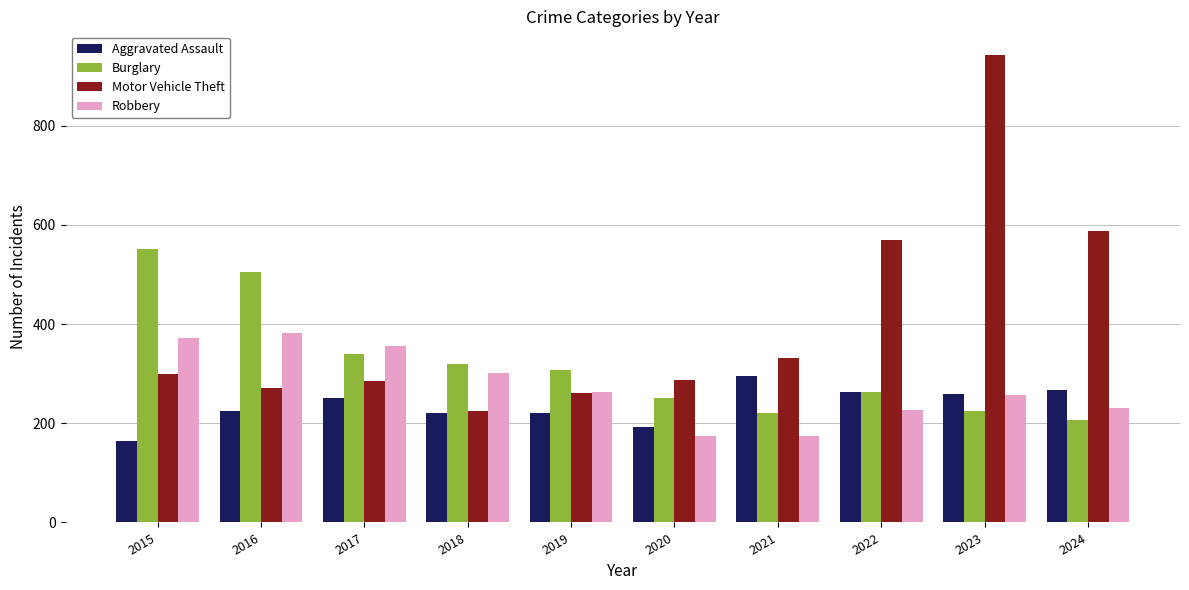

Which series changed the most between 2015 and 2019?

Burglary